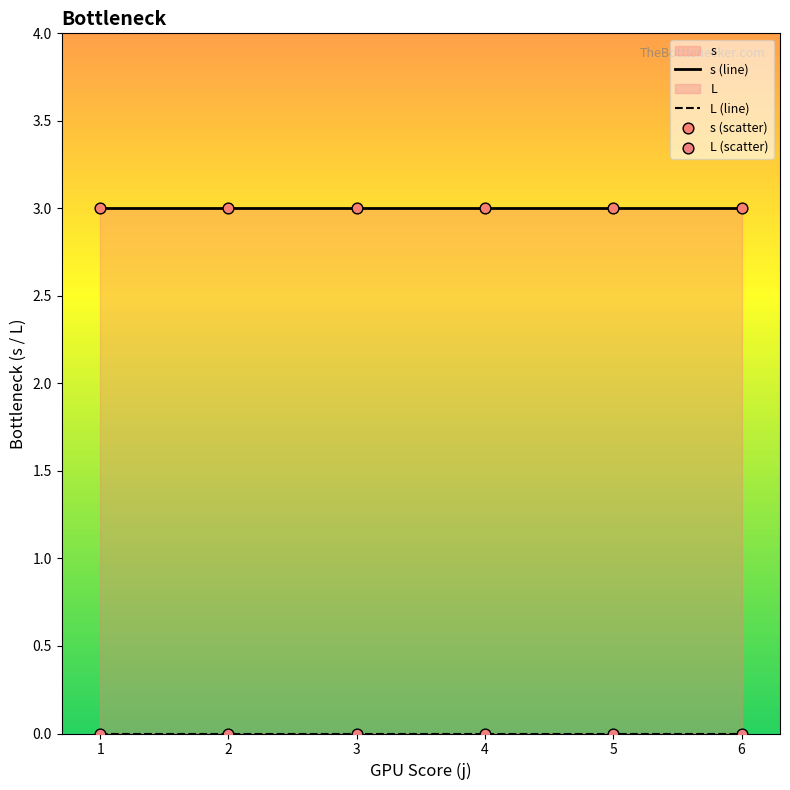

Is the value of s at 2 greater than the value of L at 5?

Yes